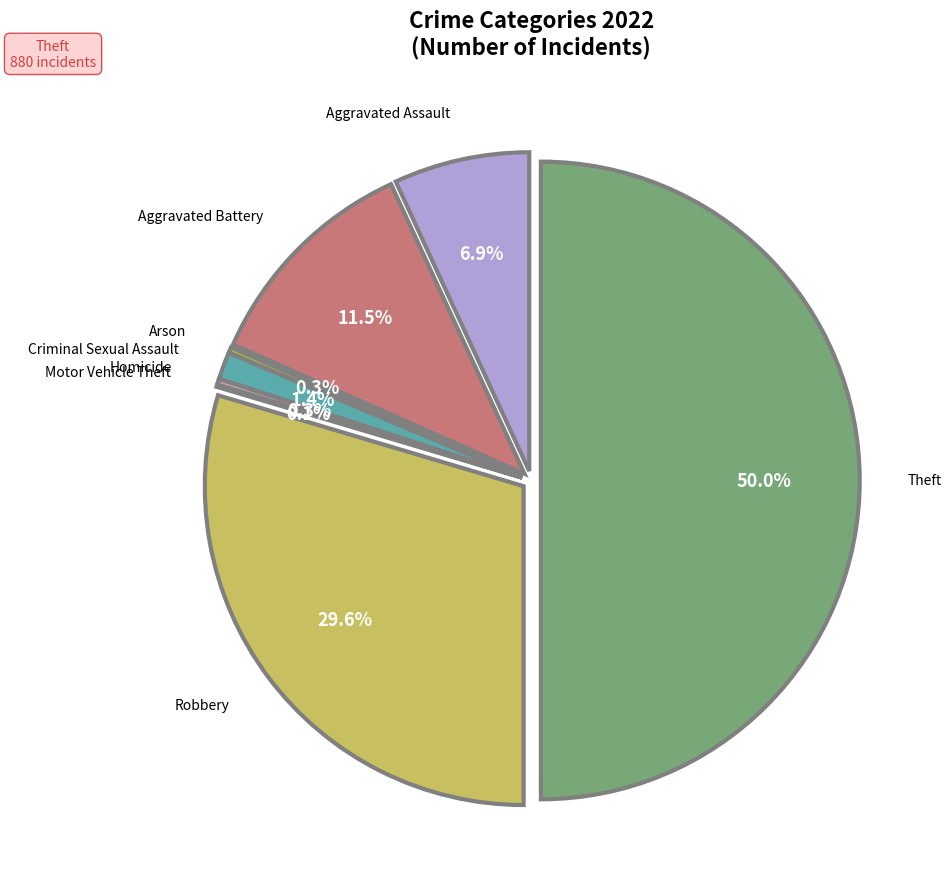

How many segments does this pie chart have?

8